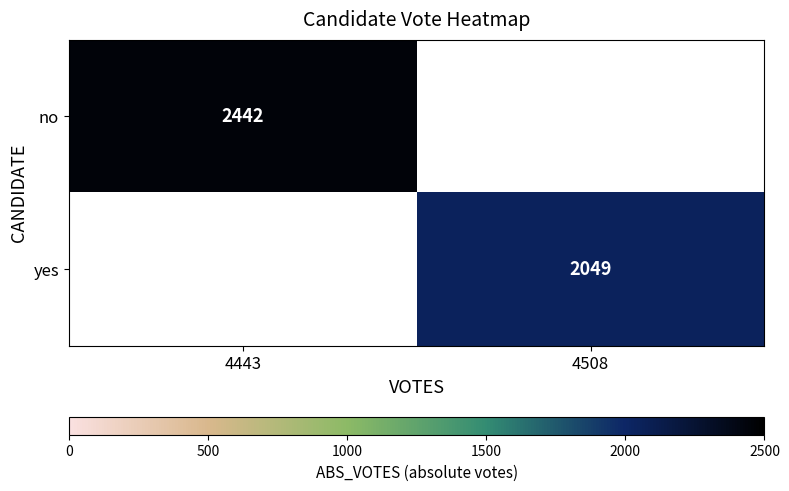

How many series are shown in this chart?

2